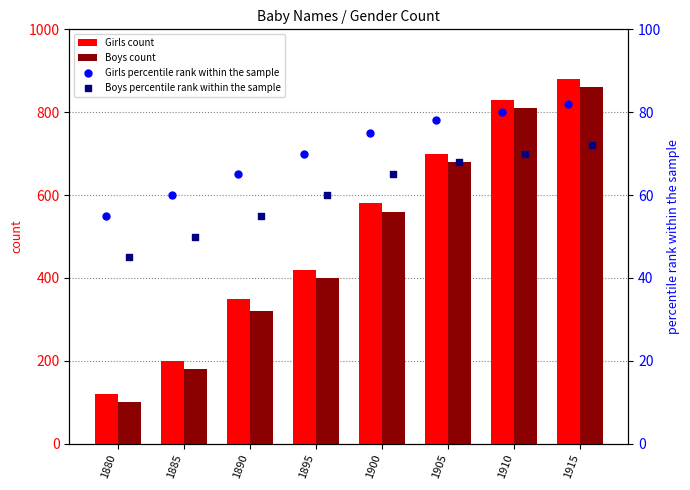

Which series reaches the minimum Y coordinate?

Boys percentile rank within the sample